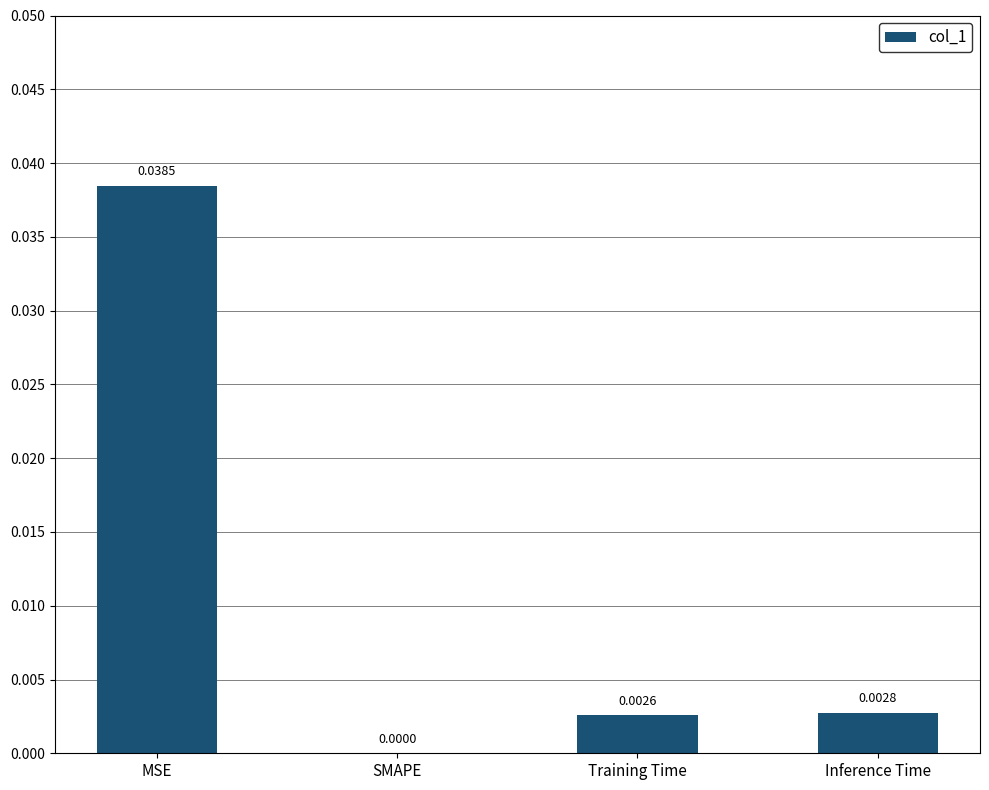

Which label corresponds to the largest value in the chart?

MSE